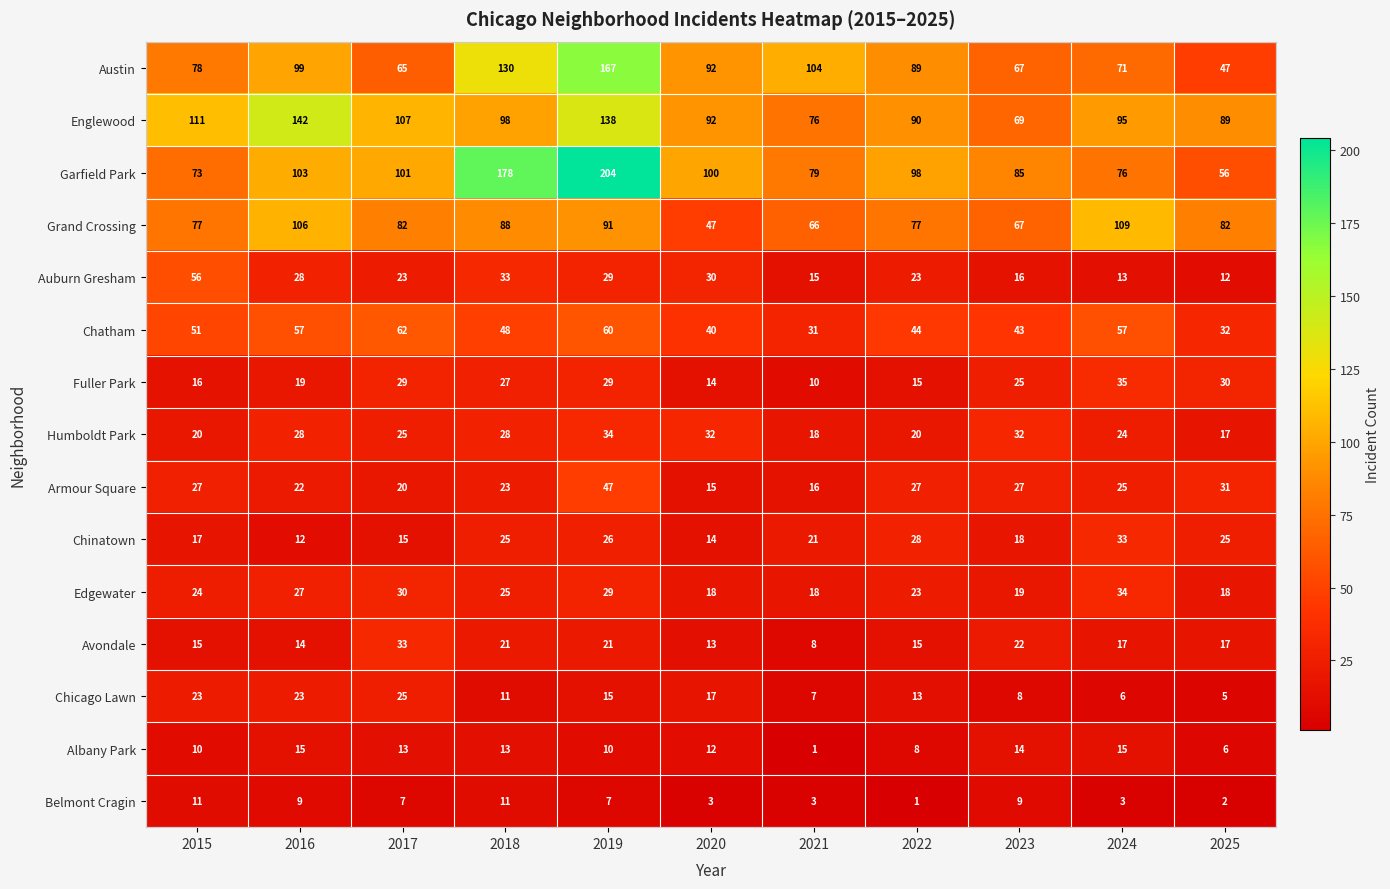

Count the number of categories in the chart.

11